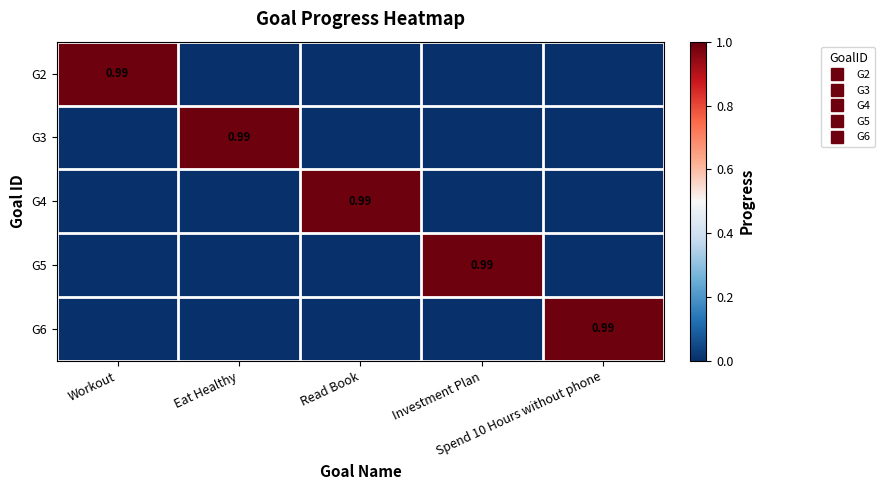

At which label does G4 reach its minimum?

Workout